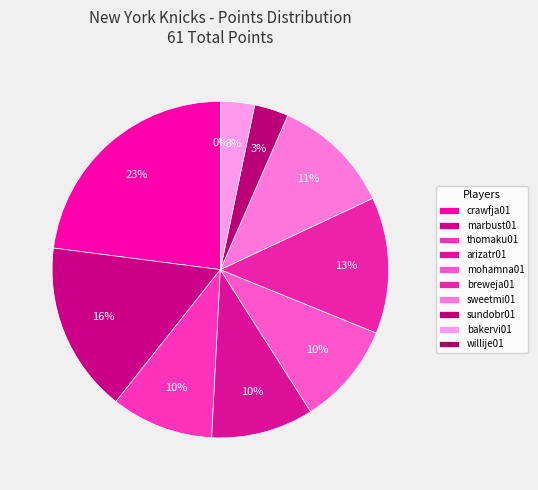

To the nearest percent, what is the combined percentage of breweja01 and mohamna01?

23%